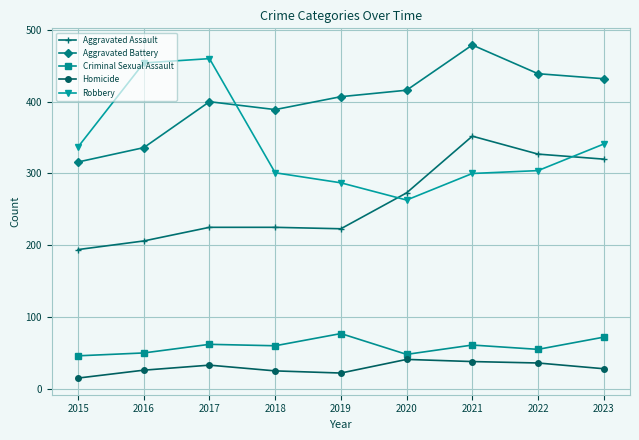

At 2020, list the series in order from largest to smallest.

Aggravated Battery, Aggravated Assault, Robbery, Criminal Sexual Assault, Homicide